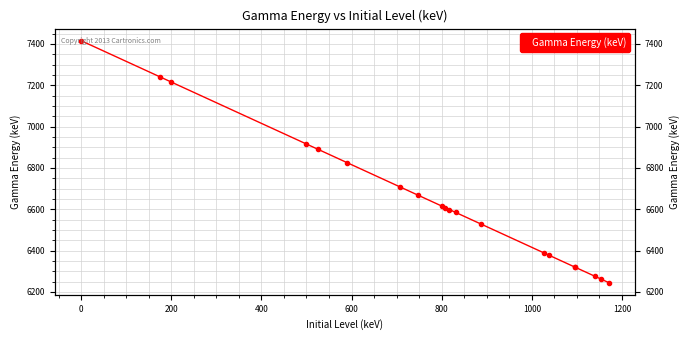

How many lines are shown in the chart?

1